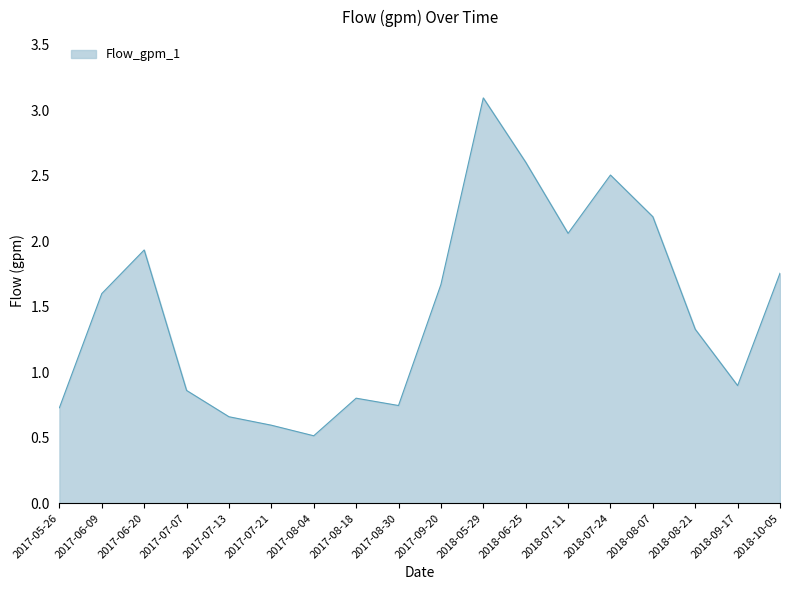

How many series are shown in this chart?

1